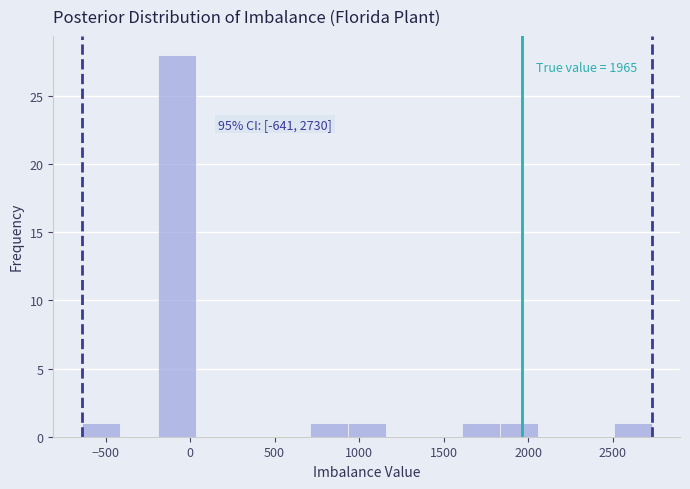

Over which range of the x-axis is the bar tallest?

-200 to 50